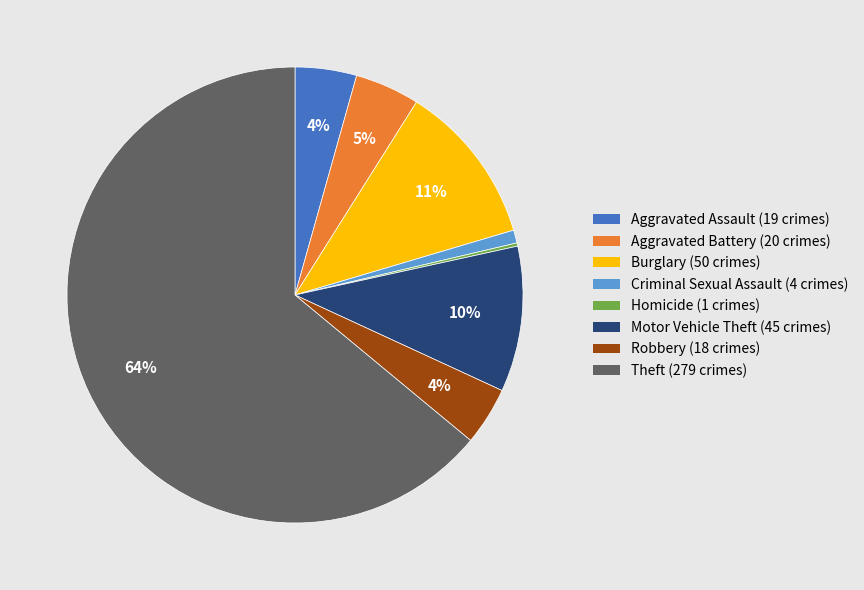

To the nearest percent, what is the average slice percentage?

12%